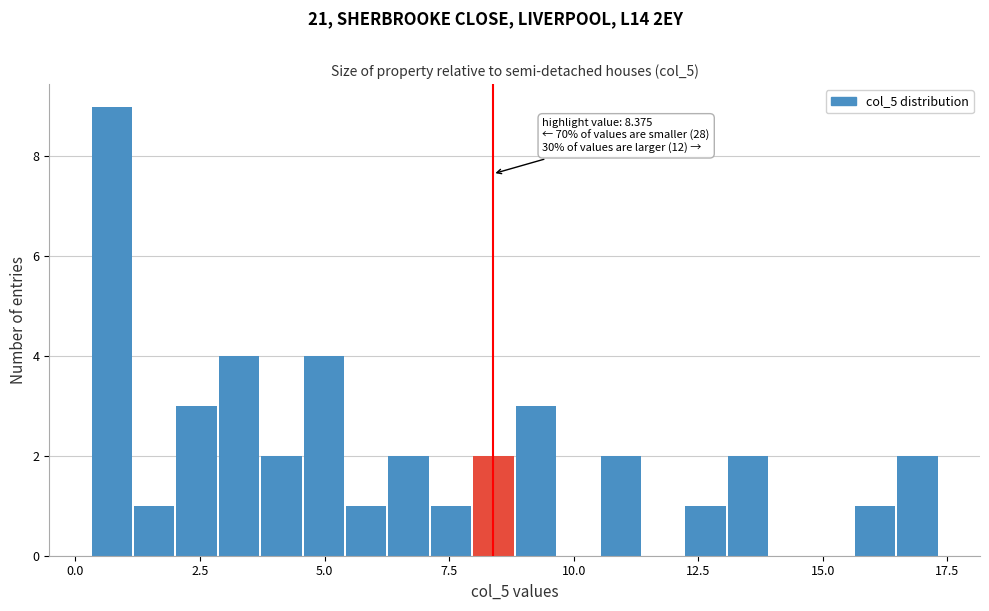

Around what value on the x-axis is the tallest bar? Give the approximate position of its centre, as read against the axis.

0.5